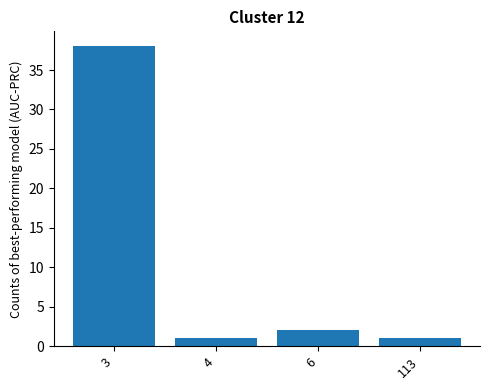

The chart shows a value of 1 at 113. True or false?

True